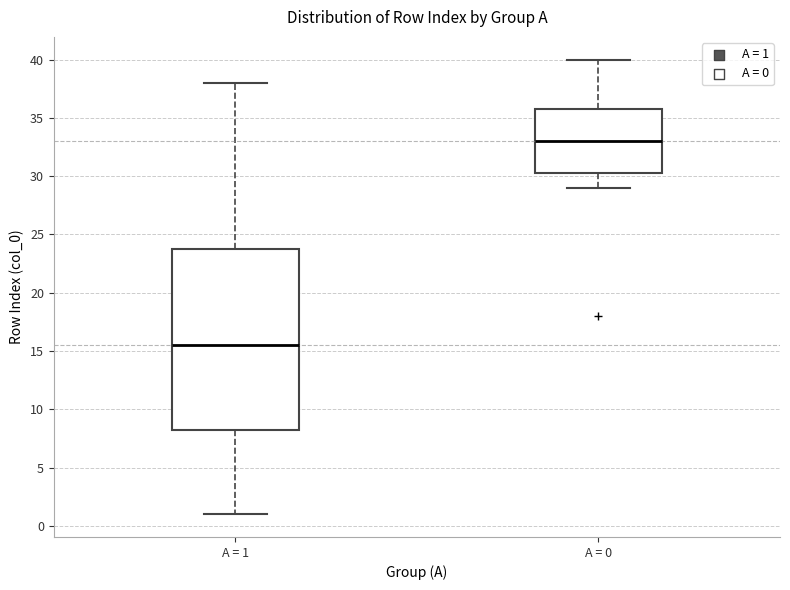

Which box has the highest median line?

A = 0